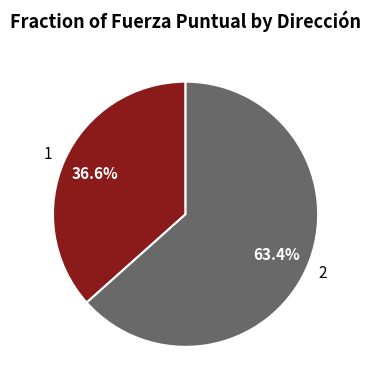

What is the ratio of the value at 1 to the value at 2?

0.6